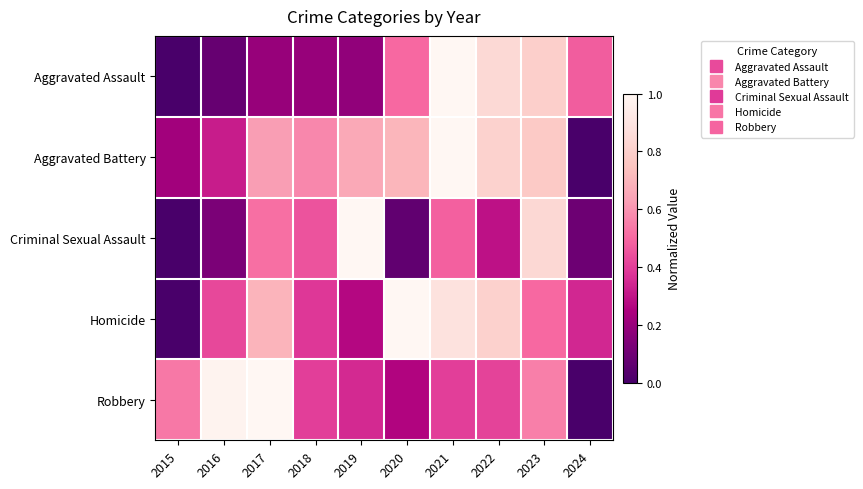

At how many categories does at least one series exceed 0?

10